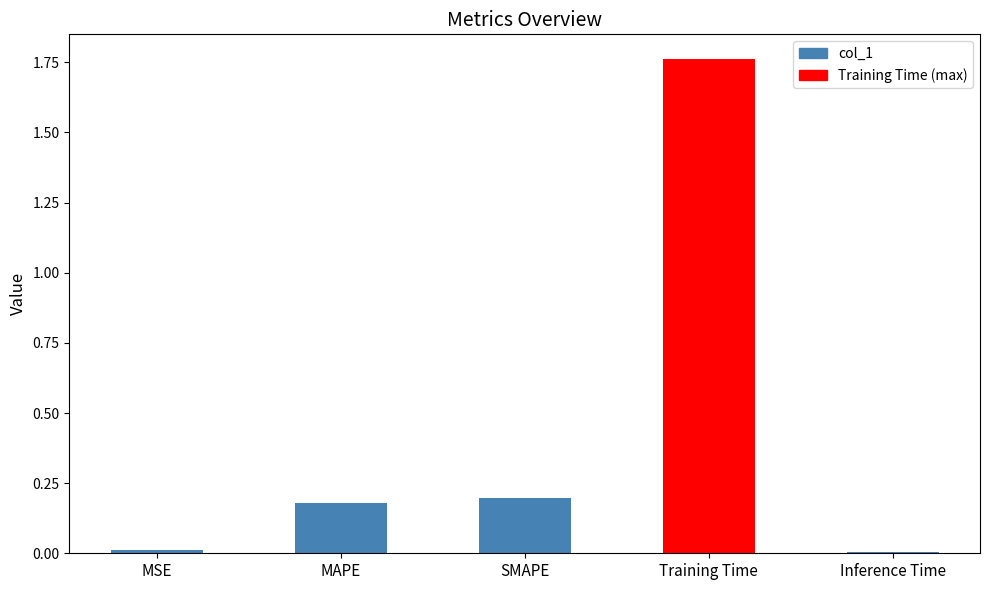

What is the change in value from MSE to Training Time?

+1.7